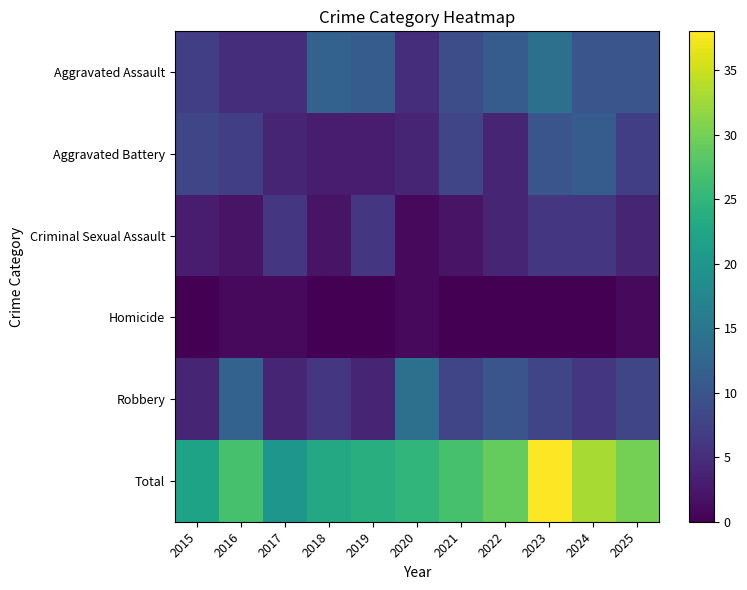

Reading left to right, what are all the values shown in this chart?

Aggravated Assault: 2015=7	2016=5	2017=5	2018=12	2019=11	2020=5	2021=9	2022=11	2023=14	2024=10	2025=10
Aggravated Battery: 2015=8	2016=7	2017=4	2018=3	2019=3	2020=4	2021=8	2022=4	2023=10	2024=11	2025=7
Criminal Sexual Assault: 2015=3	2016=2	2017=6	2018=2	2019=6	2020=1	2021=2	2022=4	2023=6	2024=6	2025=4
Homicide: 2015=0	2016=1	2017=1	2018=0	2019=0	2020=1	2021=0	2022=0	2023=0	2024=0	2025=1
Robbery: 2015=4	2016=12	2017=4	2018=6	2019=4	2020=14	2021=8	2022=10	2023=8	2024=6	2025=8
Total: 2015=22	2016=27	2017=20	2018=23	2019=24	2020=25	2021=27	2022=29	2023=38	2024=33	2025=30